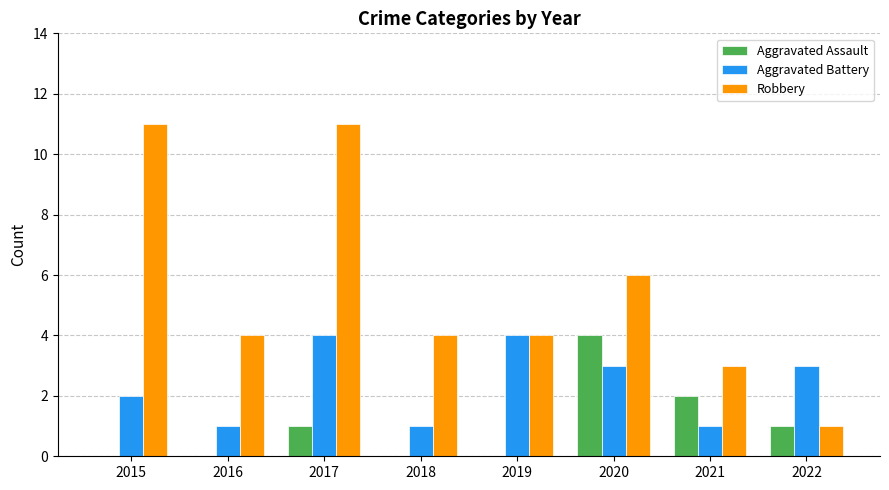

Does the chart contain stacked bars?

No